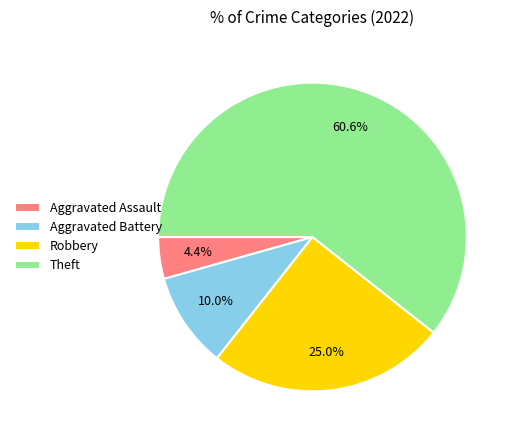

Is there a majority slice in this chart?

Yes